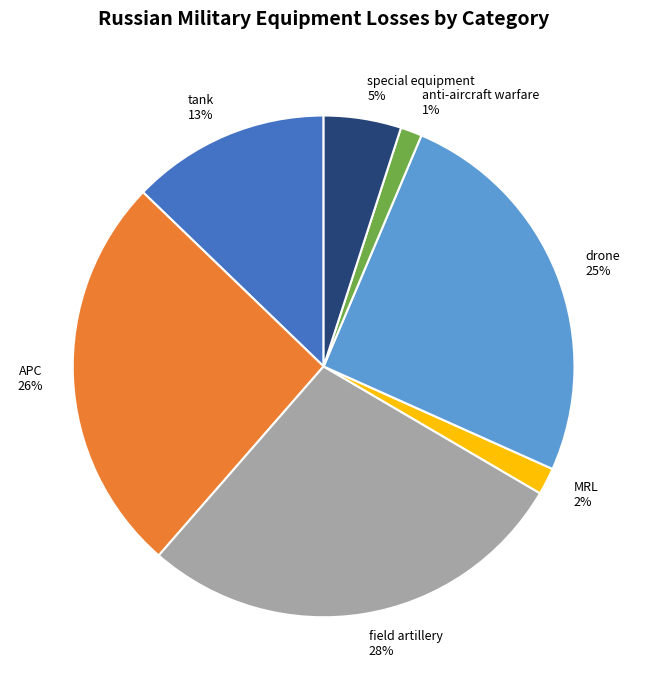

How many segments does this pie chart have?

7